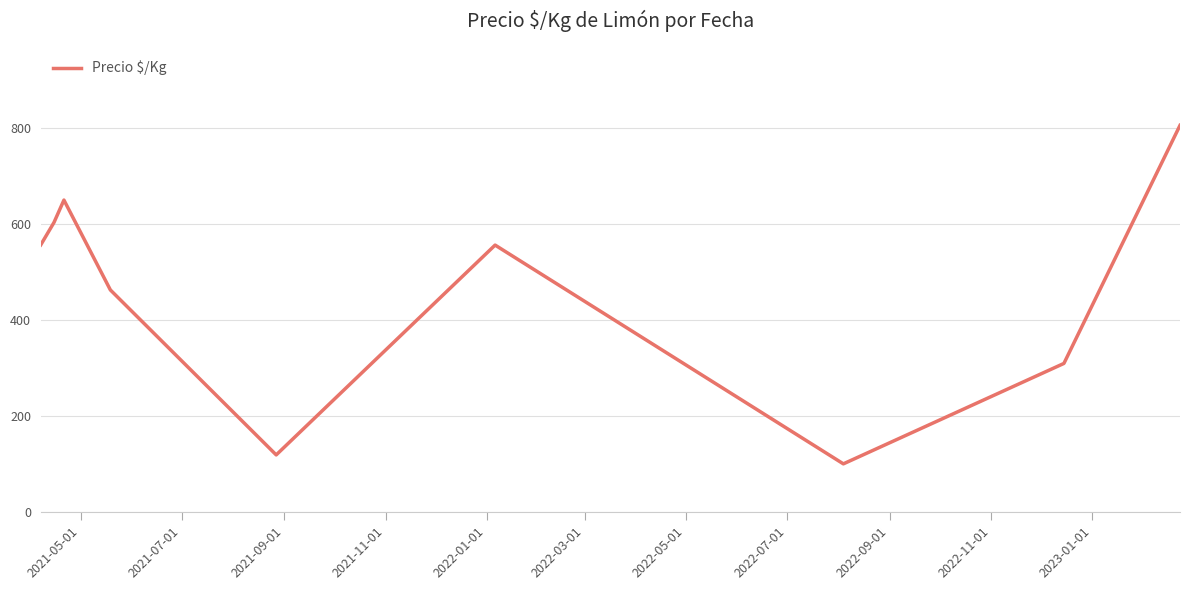

What is the smallest value displayed?

100.0